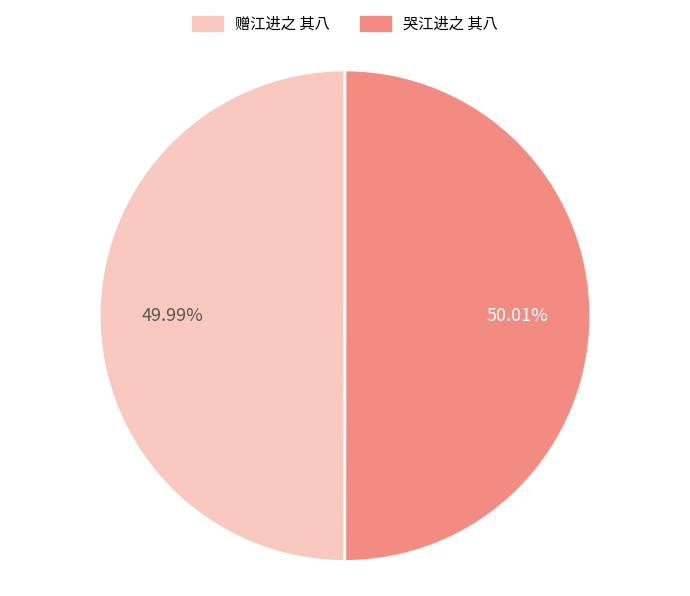

To the nearest percent, what portion does 哭江进之 其八 represent?

50%